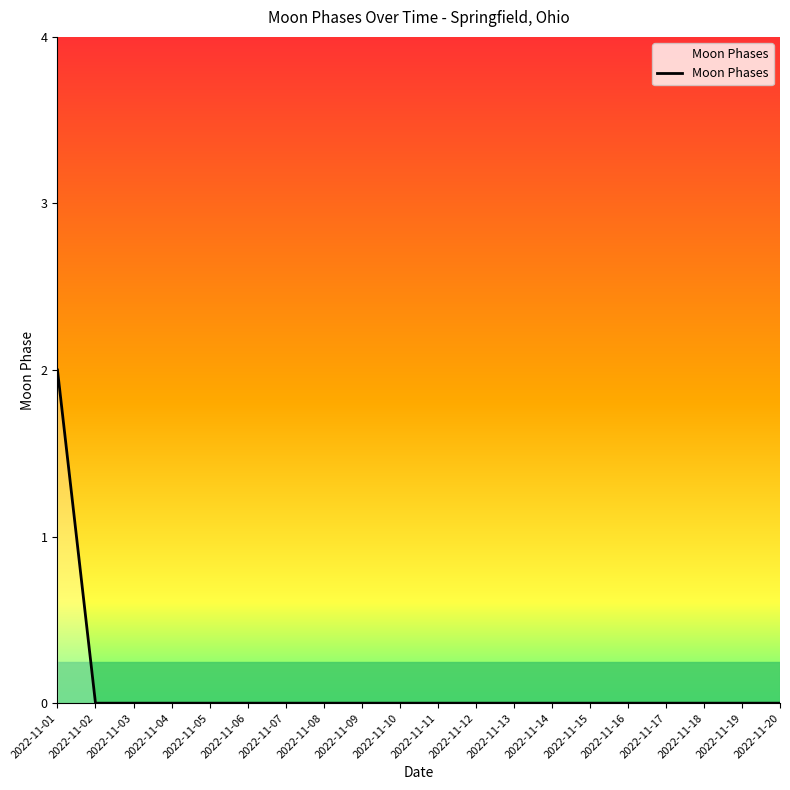

Does the chart display data point markers on the line(s)?

No